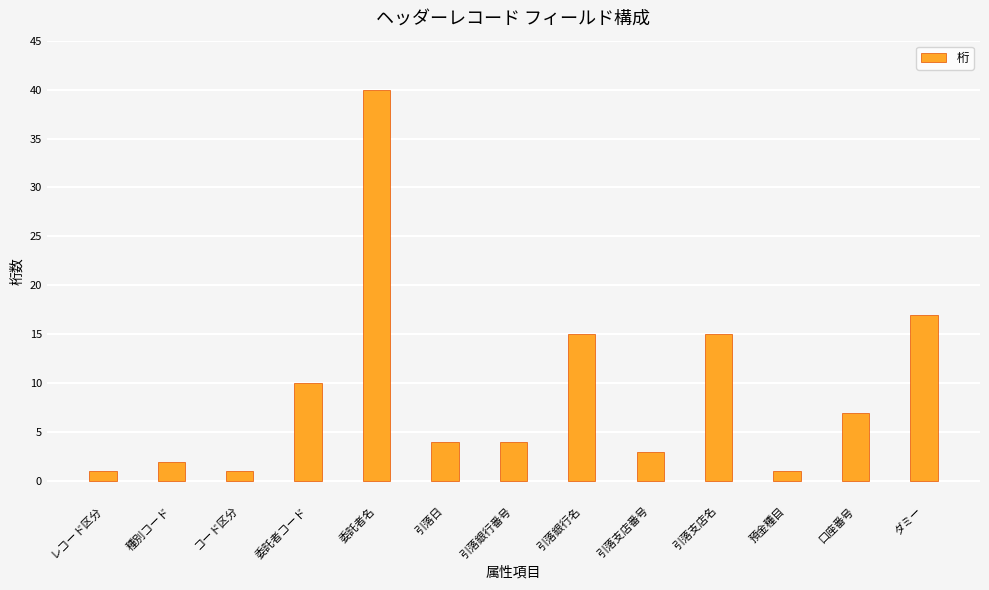

What is the change in value from 種別コード to 引落日?

+2